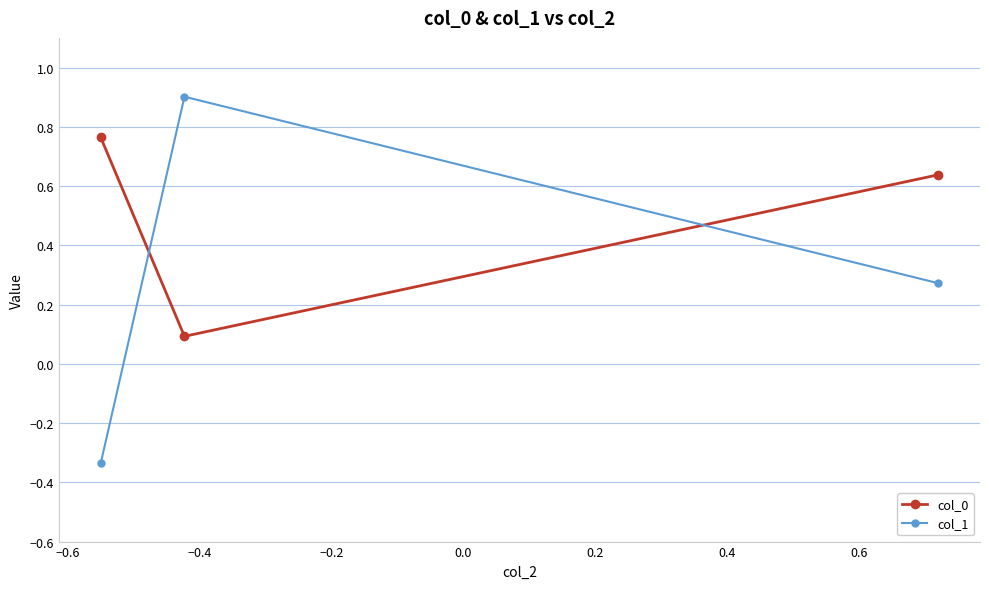

Rank the series by their average value, from highest to lowest.

col_0, col_1